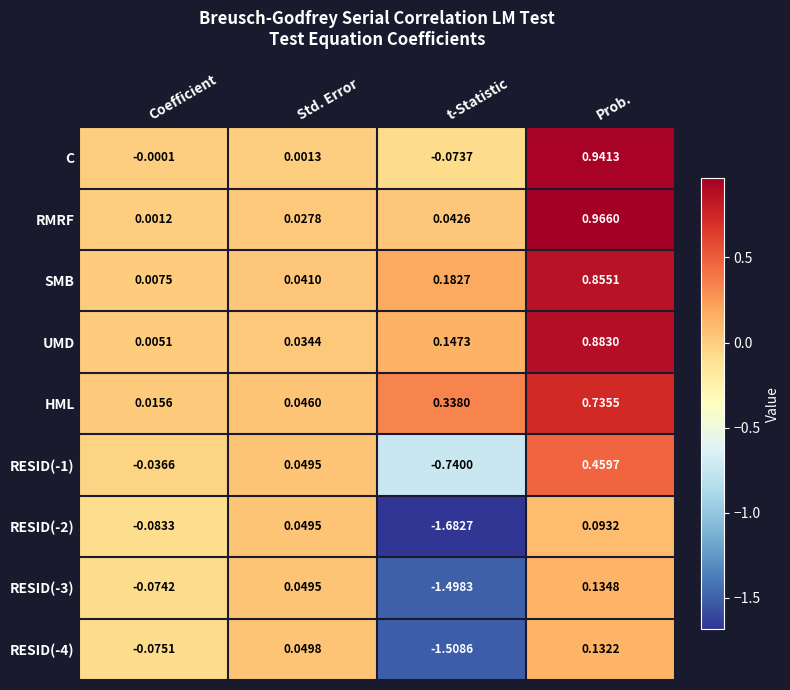

Which series has the largest total across all categories?

HML